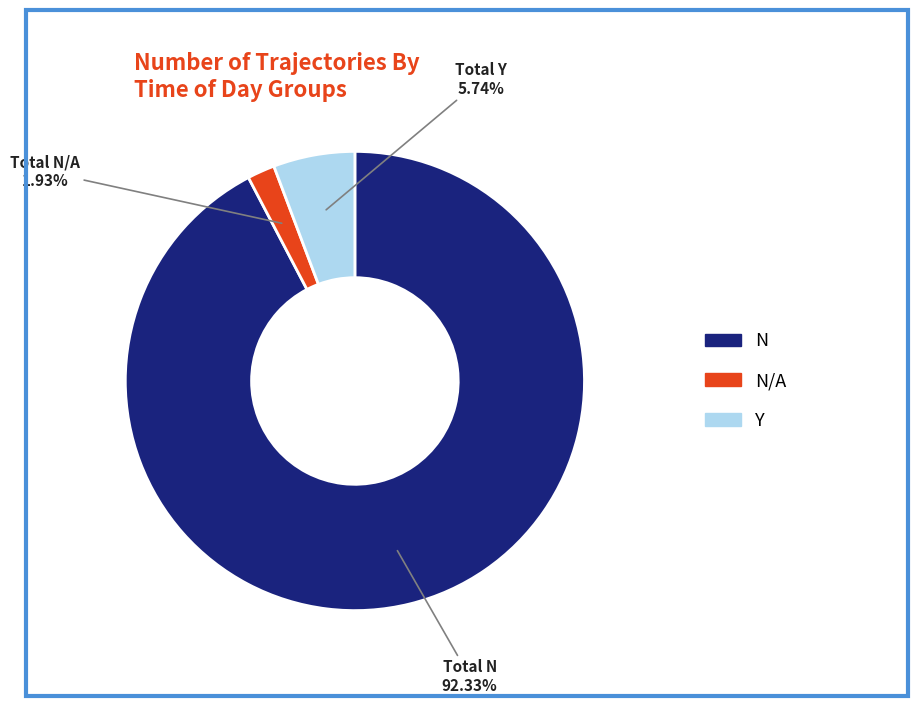

Is there a majority slice in this chart?

Yes